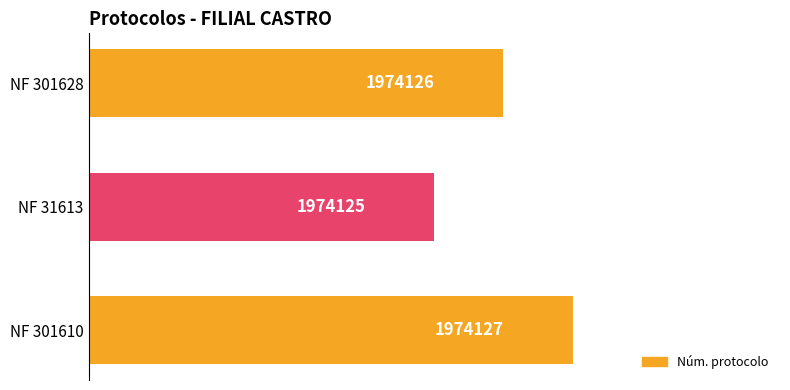

Rank the categories by value from highest to lowest.

NF 301610, NF 301628, NF 31613